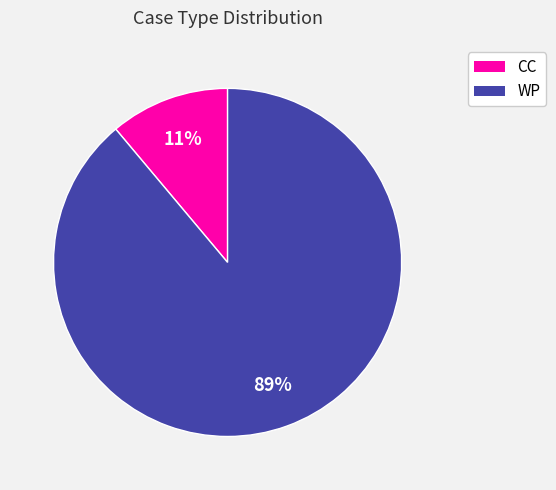

Is it true that WP is 74% of the pie?

False